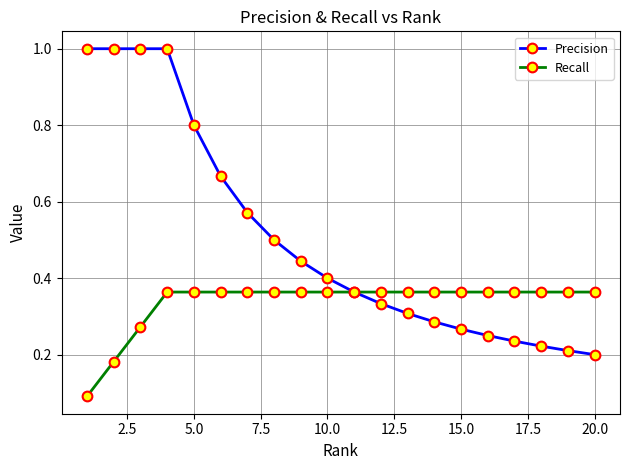

Which series has the widest spread of values?

Precision